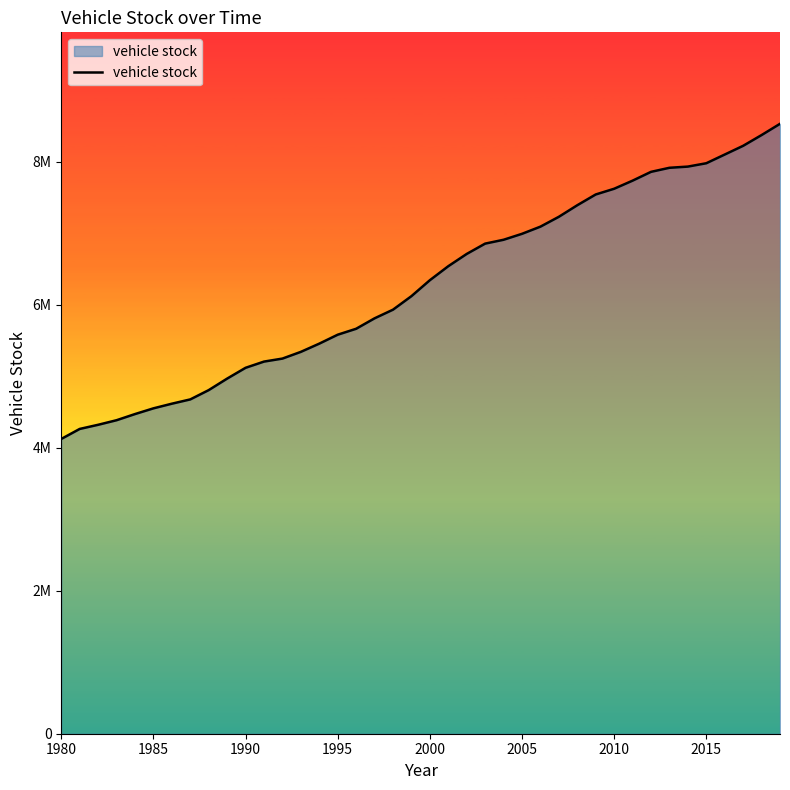

Is this an area chart (filled region under the line)?

Yes